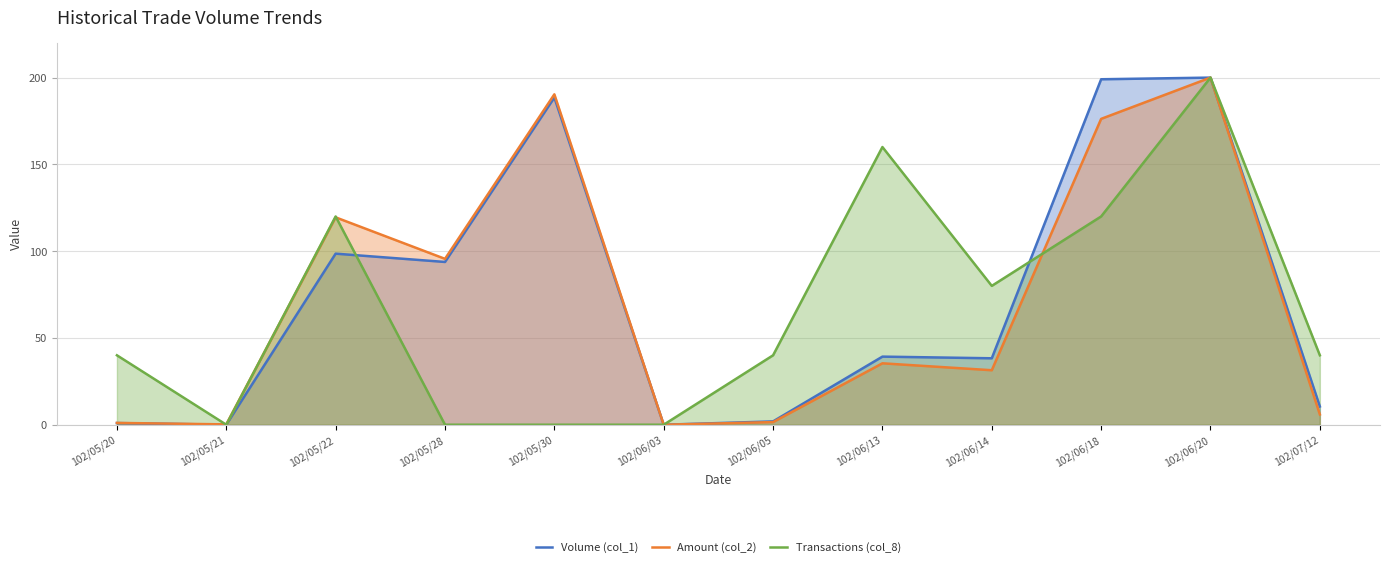

Between 102/06/03 and 102/06/05, which series saw the biggest shift?

Transactions (col_8)